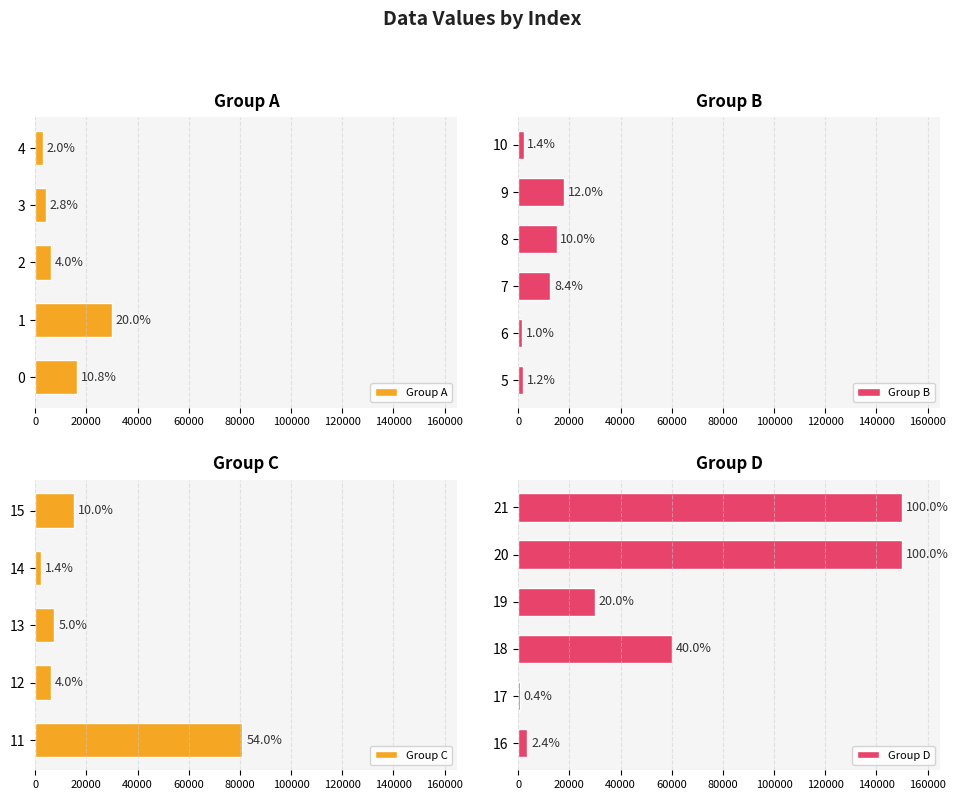

How many categories are shown in the chart?

22